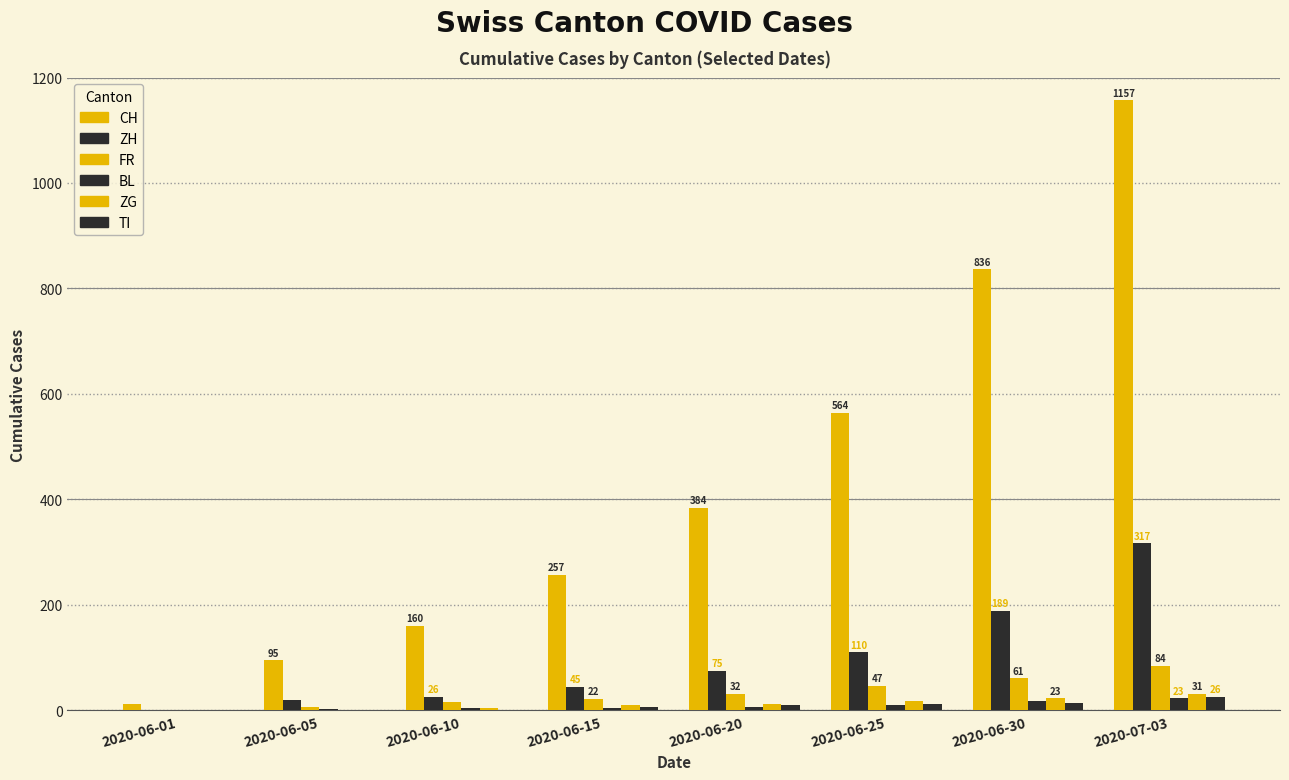

At how many categories does at least one series exceed 1051?

1